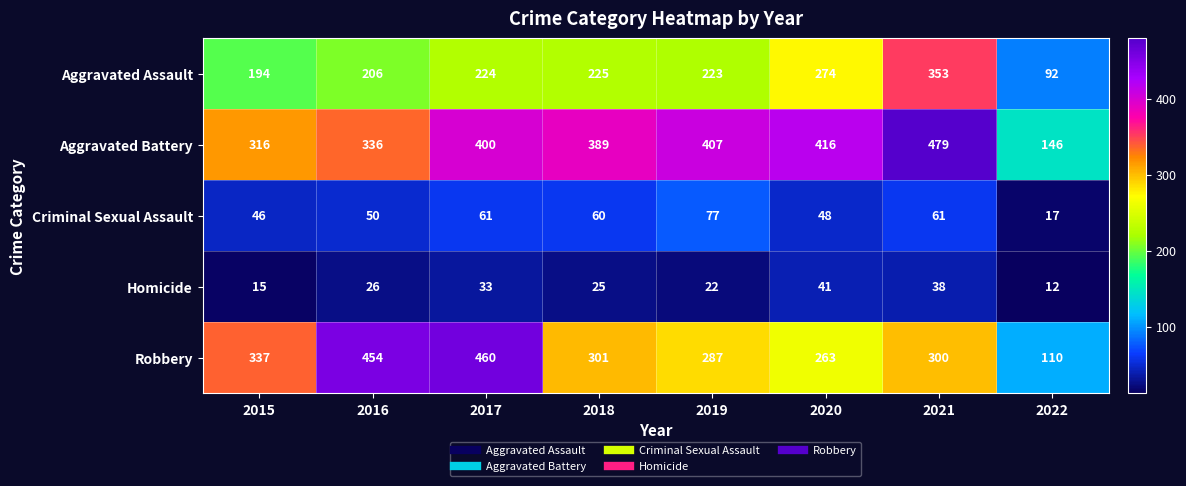

What is the difference between the highest and lowest values at 2015?

322